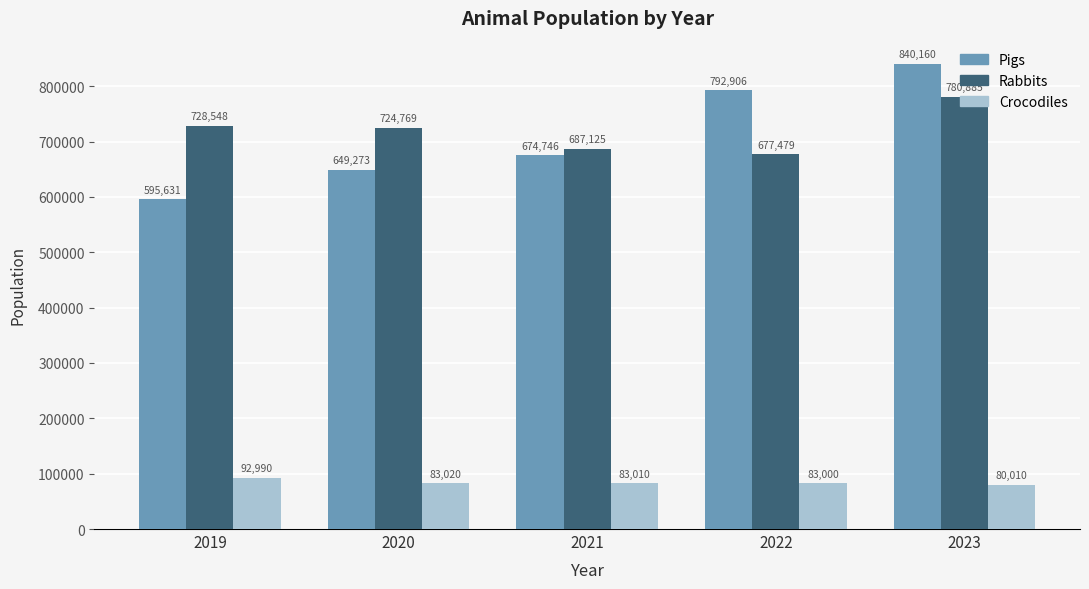

Which category has the lowest value across all series?

2023